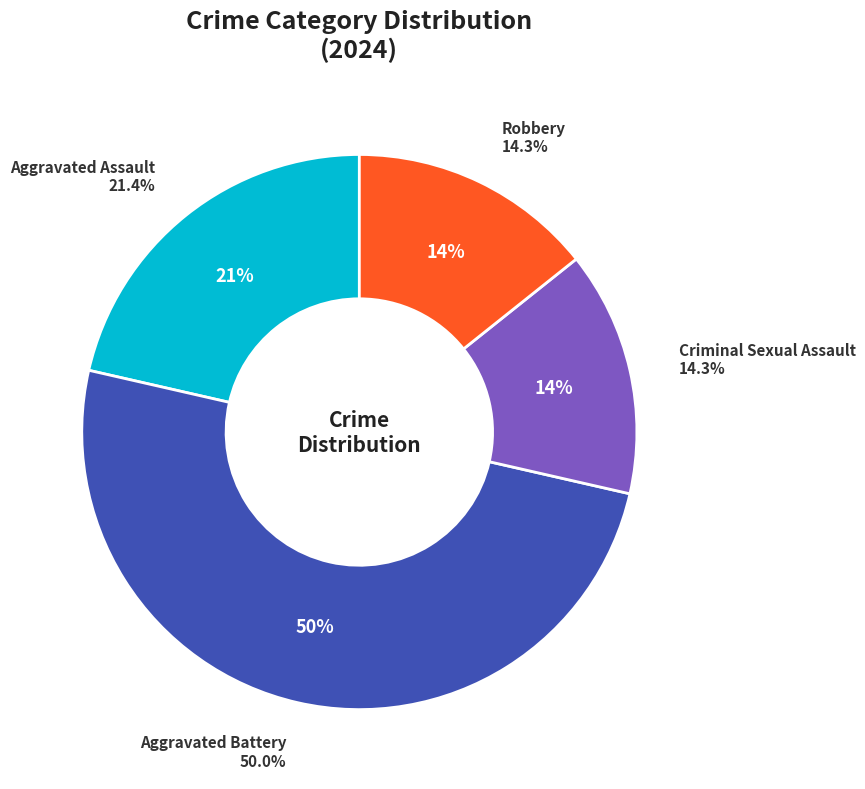

To the nearest percent, what portion does Aggravated Battery represent?

50%